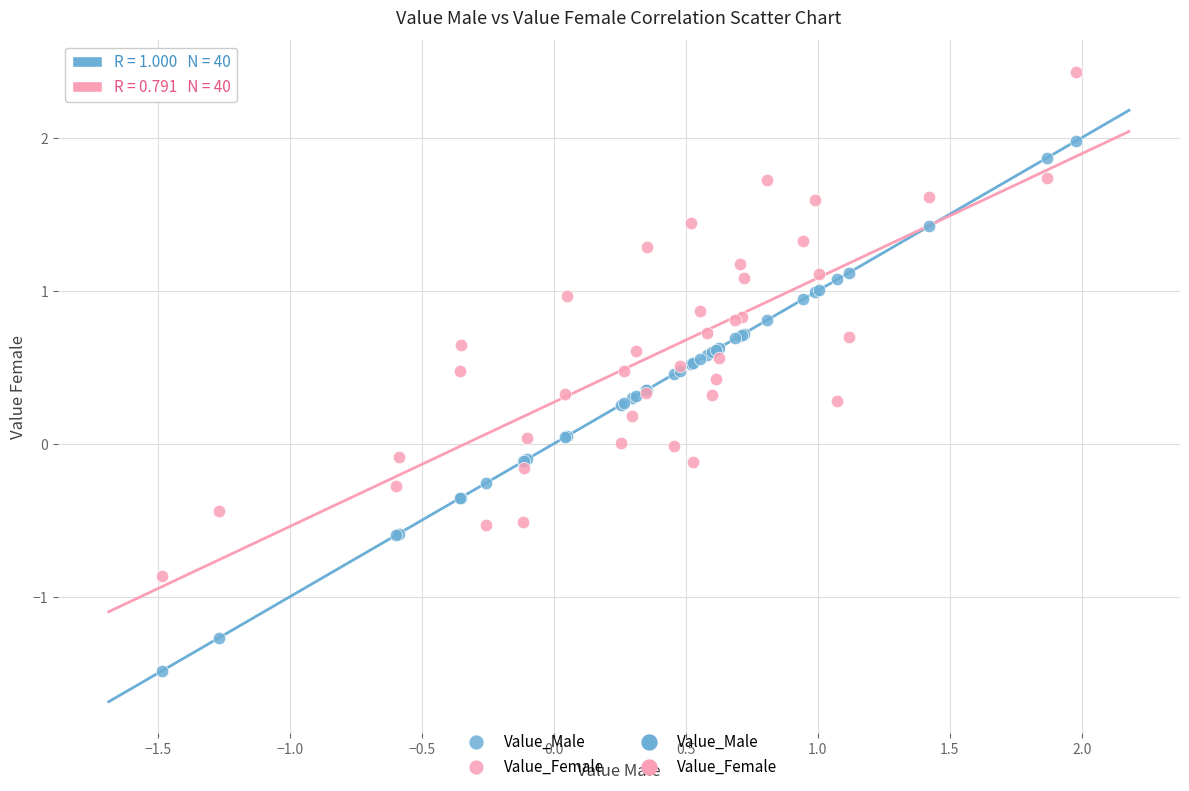

Which series has the widest spread of Y values?

Value_Male